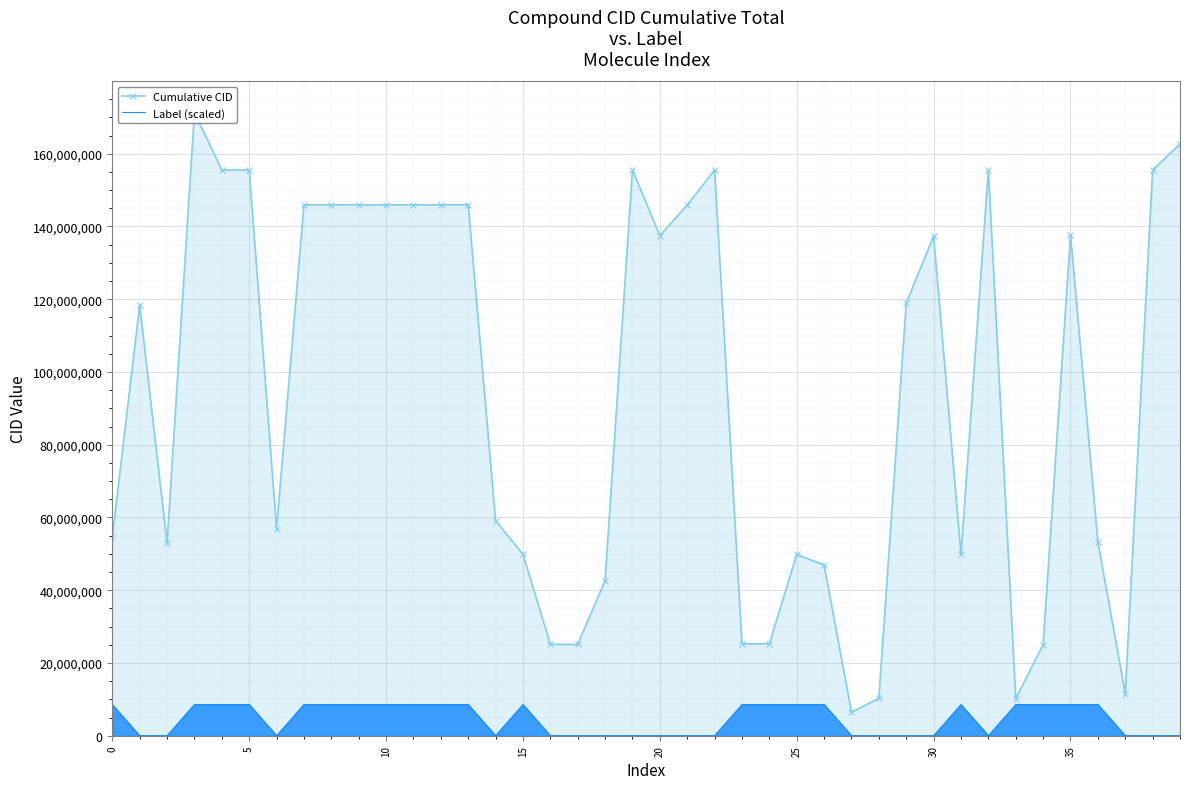

What is the sum of all Label (scaled) values?

179923830.5